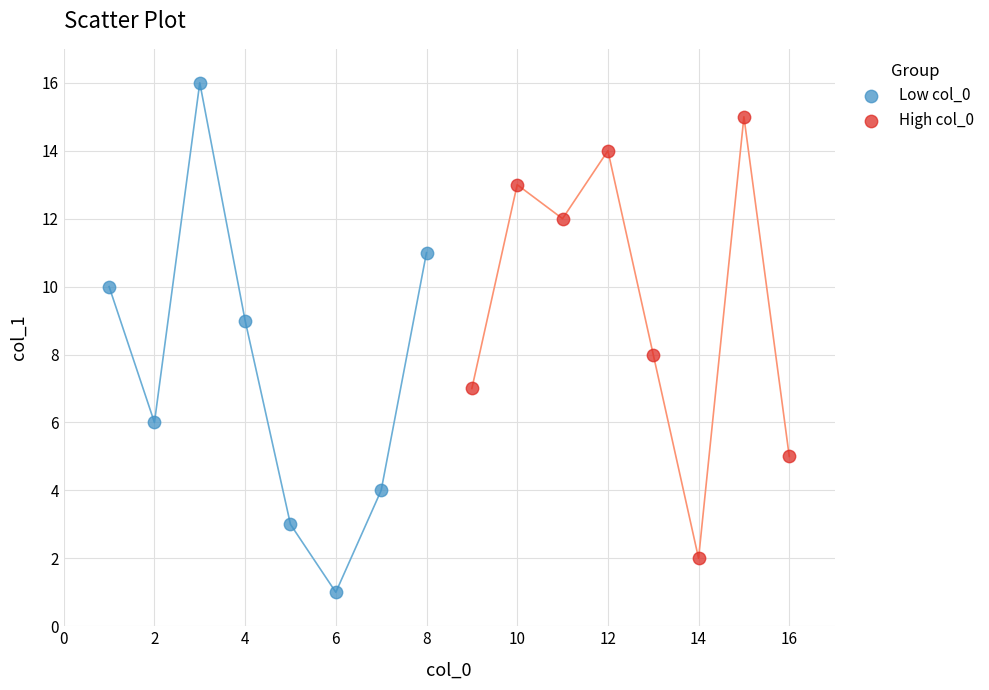

Which series reaches the minimum Y coordinate?

Low col_0